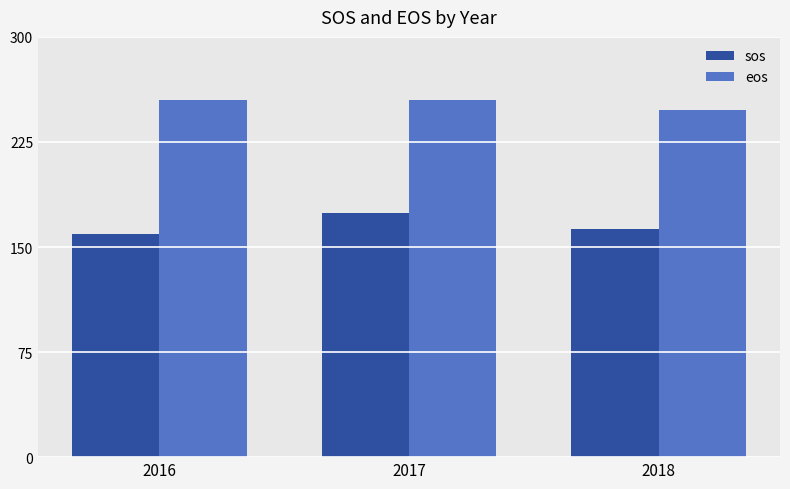

Reading left to right, extract all data points from this chart.

sos: 2016=159	2017=174	2018=163
eos: 2016=255	2017=255	2018=248